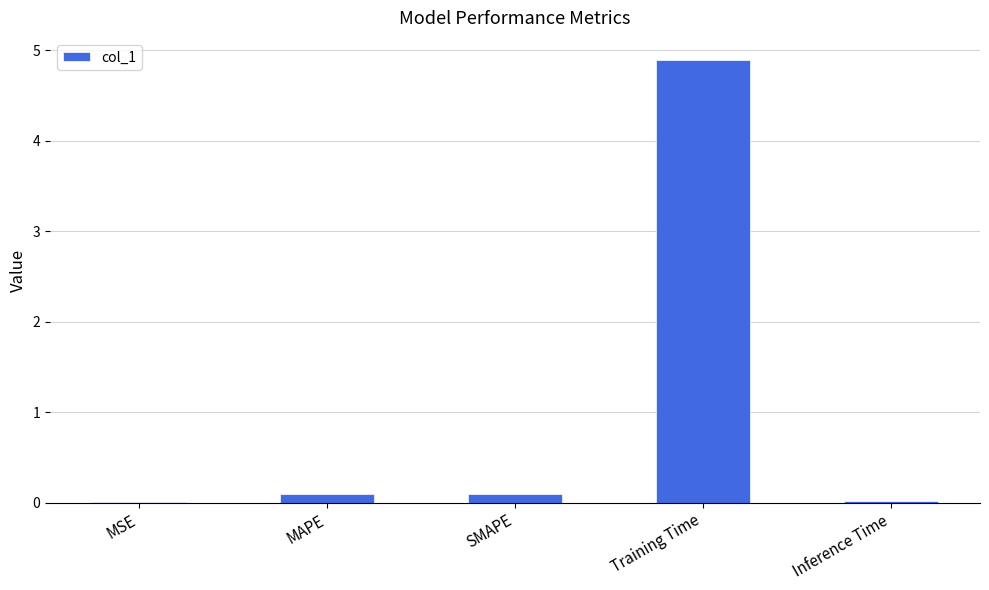

Which has a higher value, Training Time or MSE?

Training Time